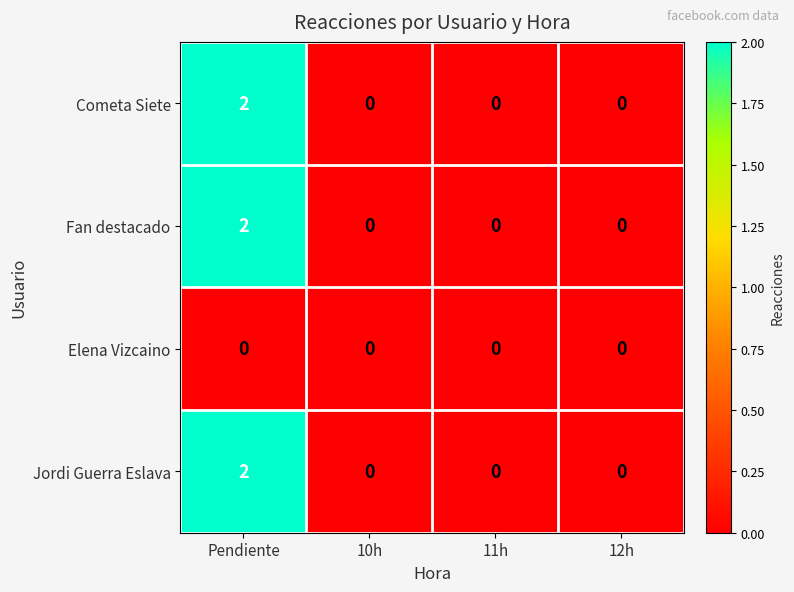

How many data points does each series have?

4